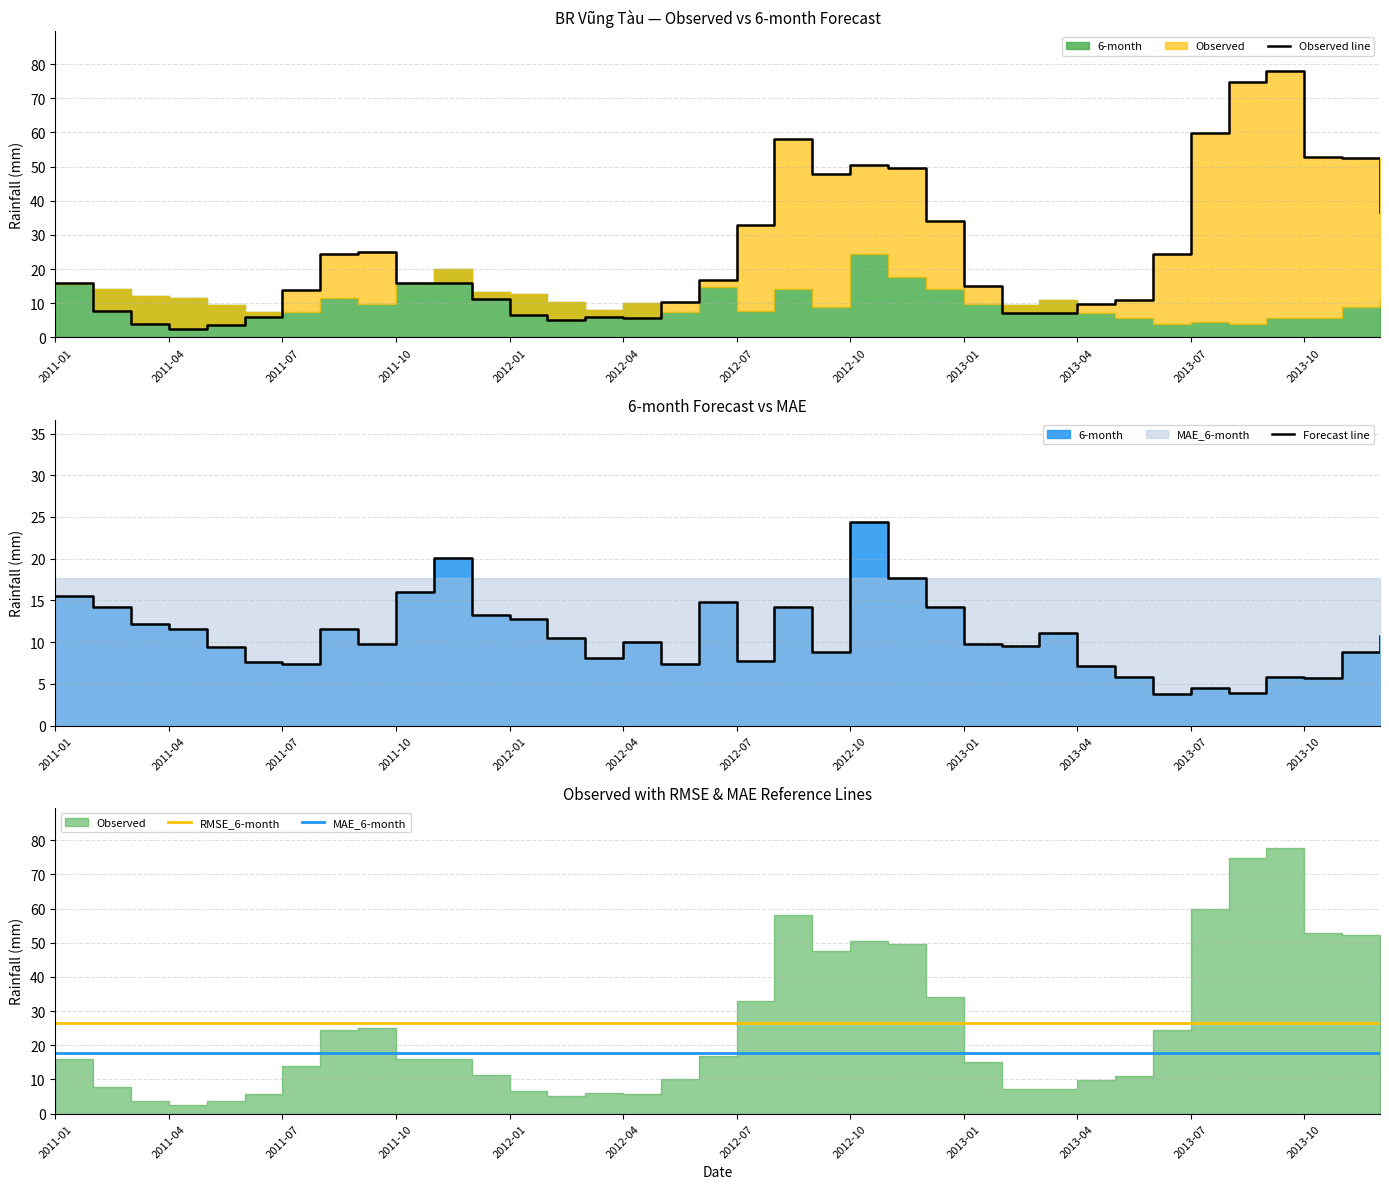

What position from the left is 31?

32